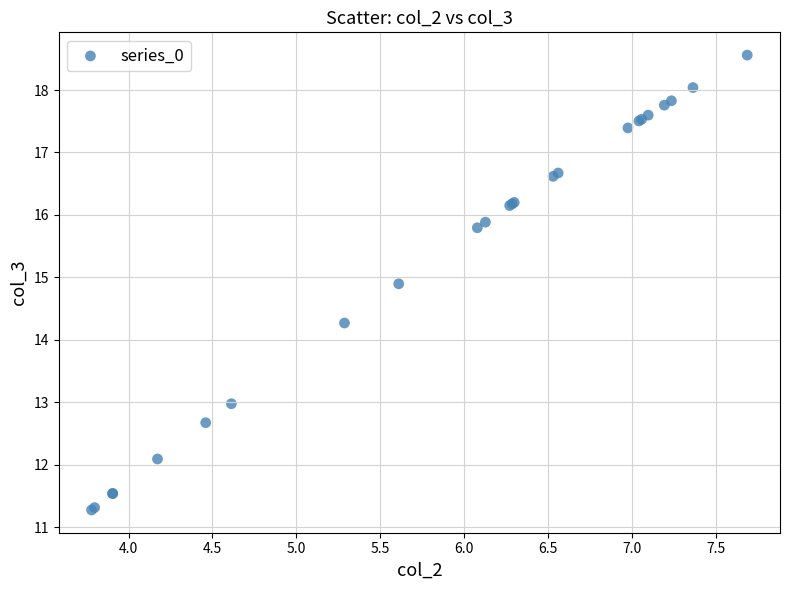

What Y value in the scatter plot is closest to 14?

14.3